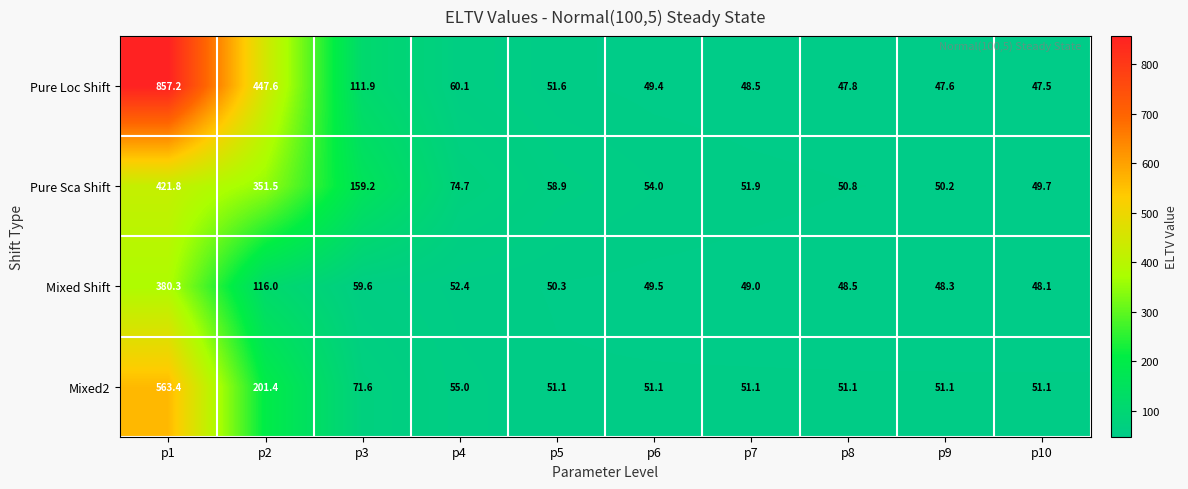

What is the total value across all series at p3?

402.3